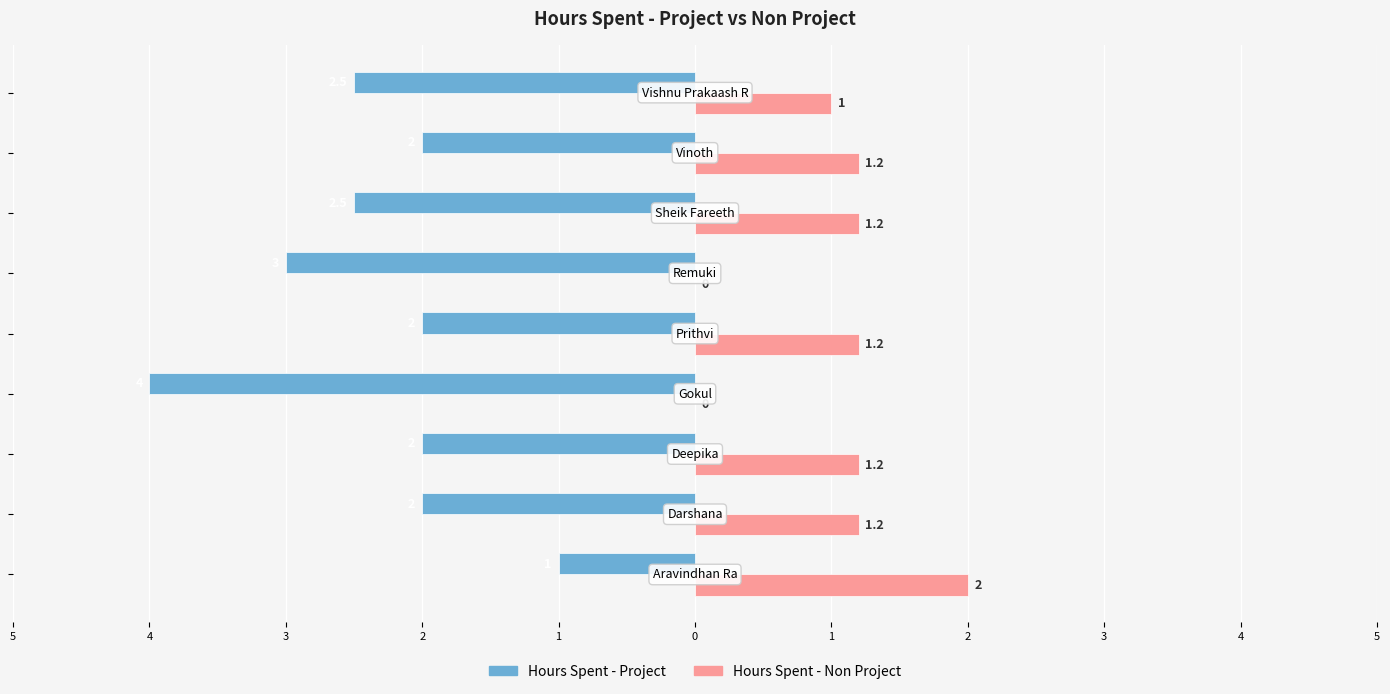

What are all the series names shown in the legend?

Hours Spent - Project, Hours Spent - Non Project